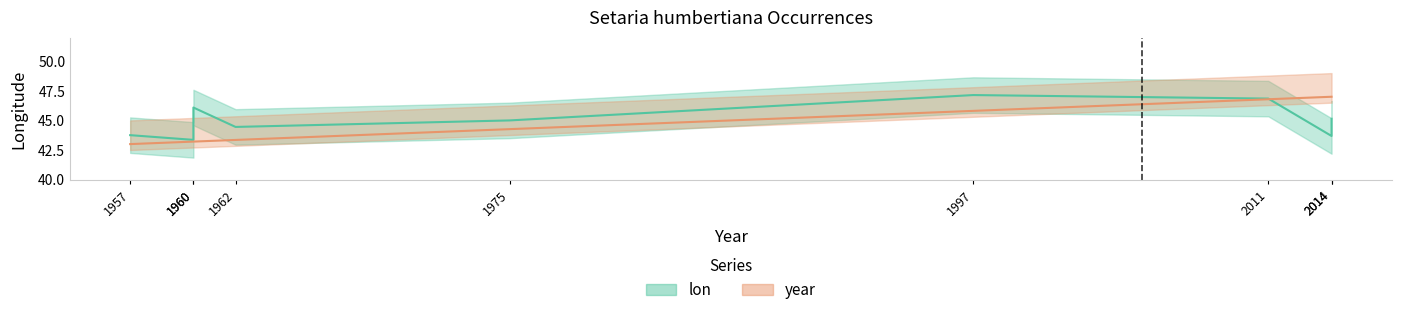

How many values exceed 44?

5